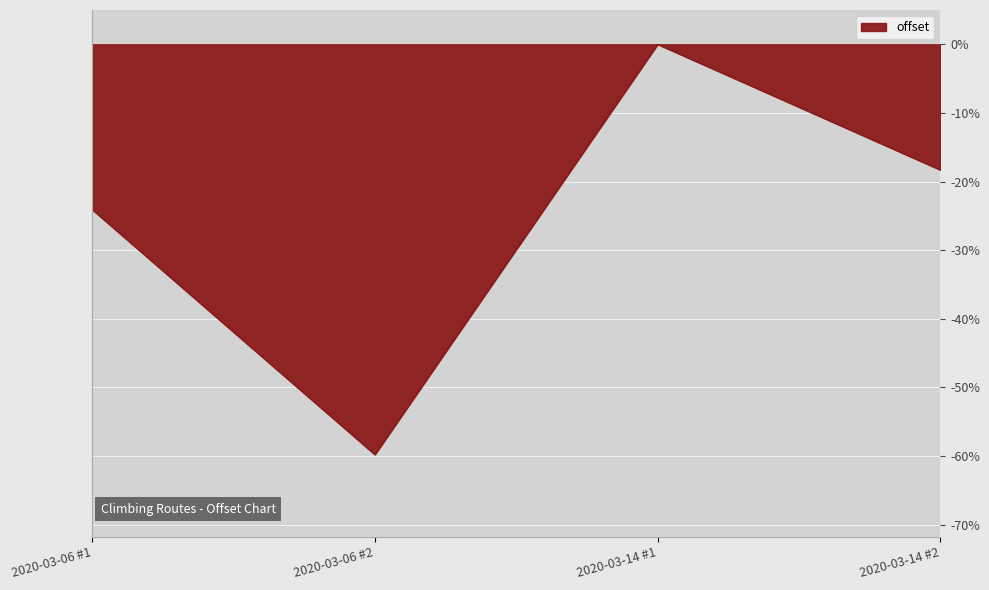

At which category does the data reach its first local peak?

2020-03-14 #1